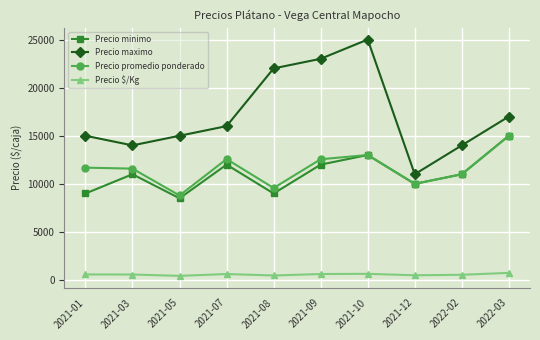

True or false: Precio minimo has more than 0 interior local peaks.

True